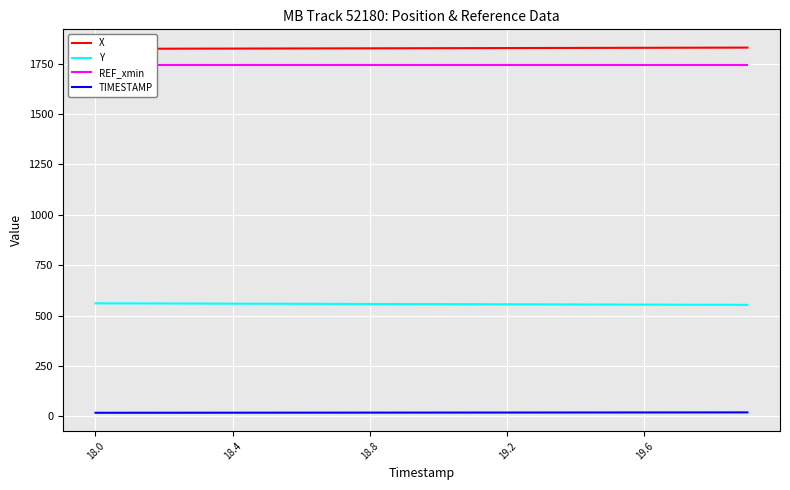

True or false: TIMESTAMP and REF_xmin cross at least once.

False